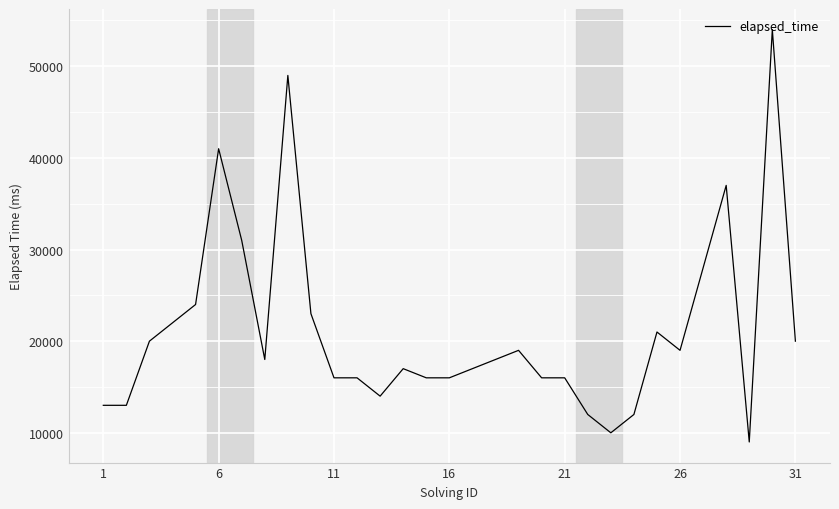

What is the smallest value displayed?

9000